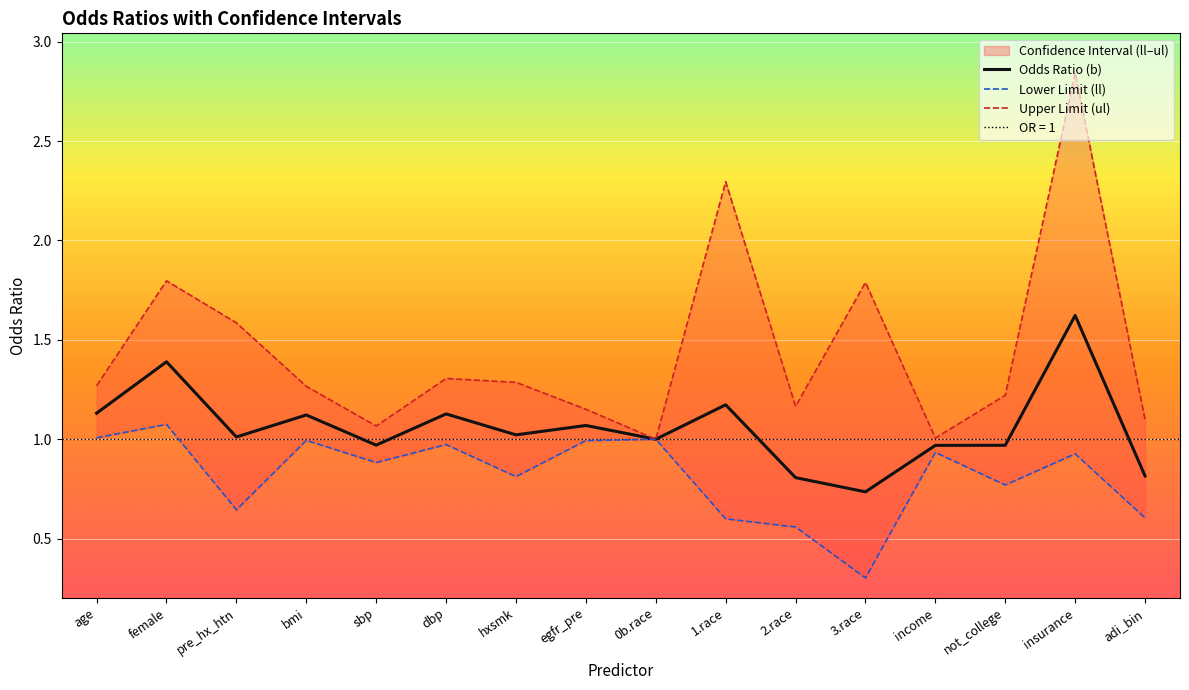

True or false: Lower Limit (ll) has a value of 0.3 at 3.race.

True